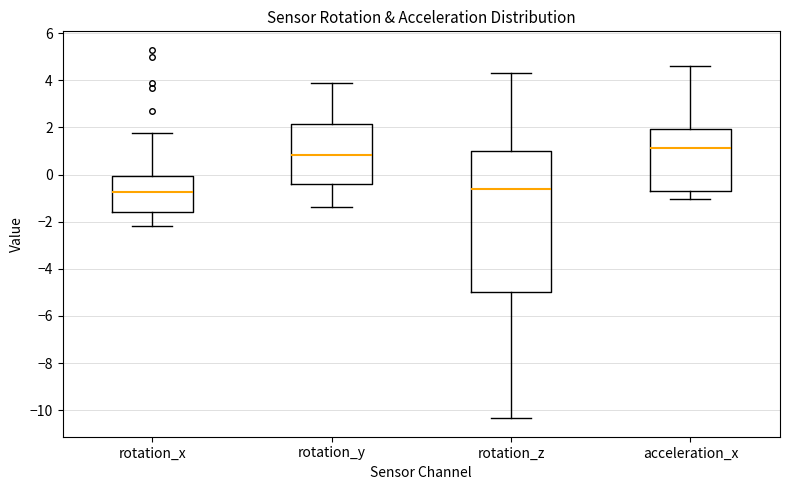

Which box is the tallest, from its lower edge to its upper edge?

rotation_z